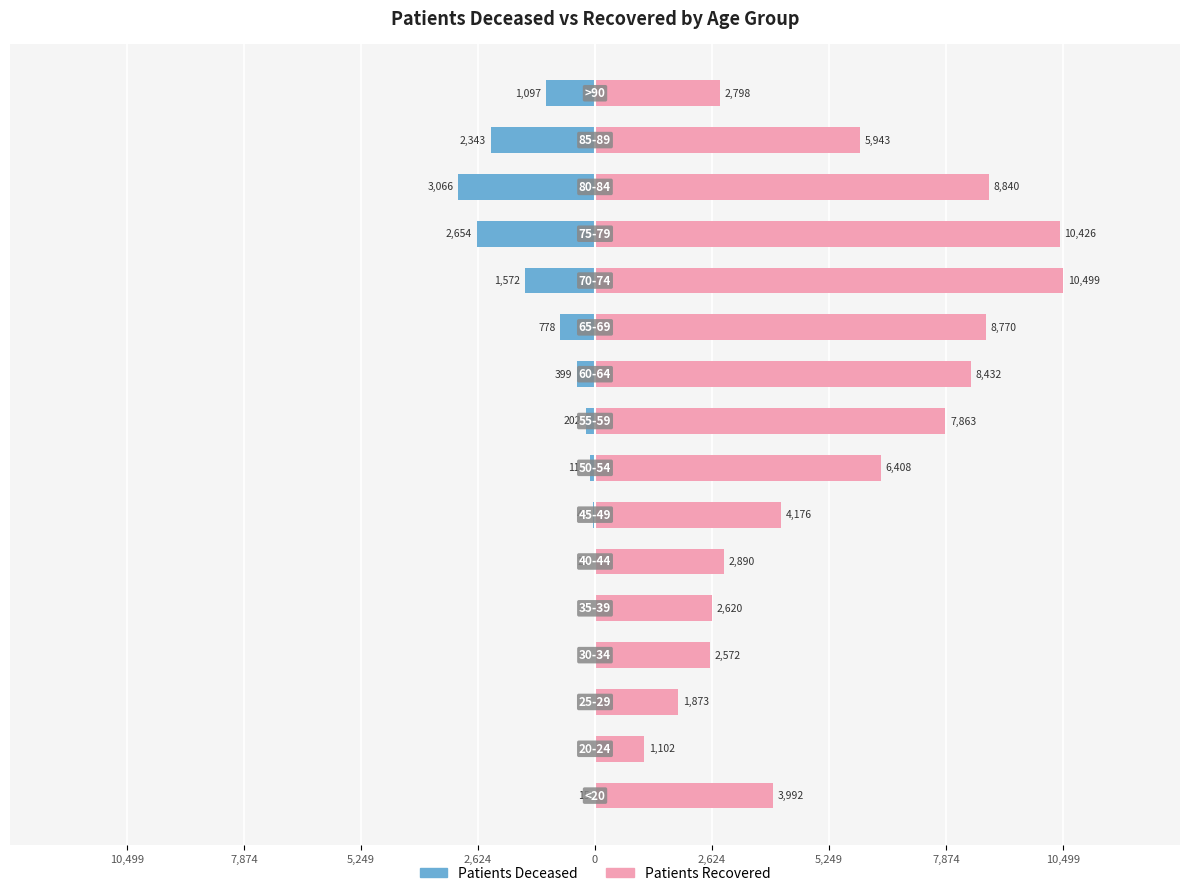

Which series has the largest total across all categories?

patients_recovered